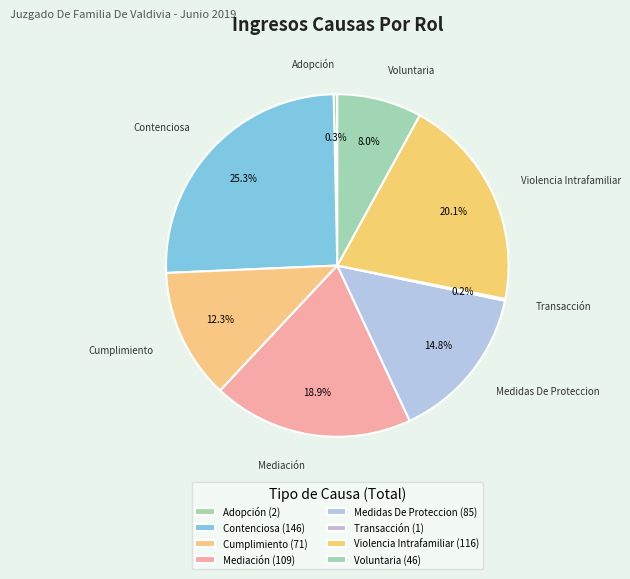

Is there a majority slice in this chart?

No